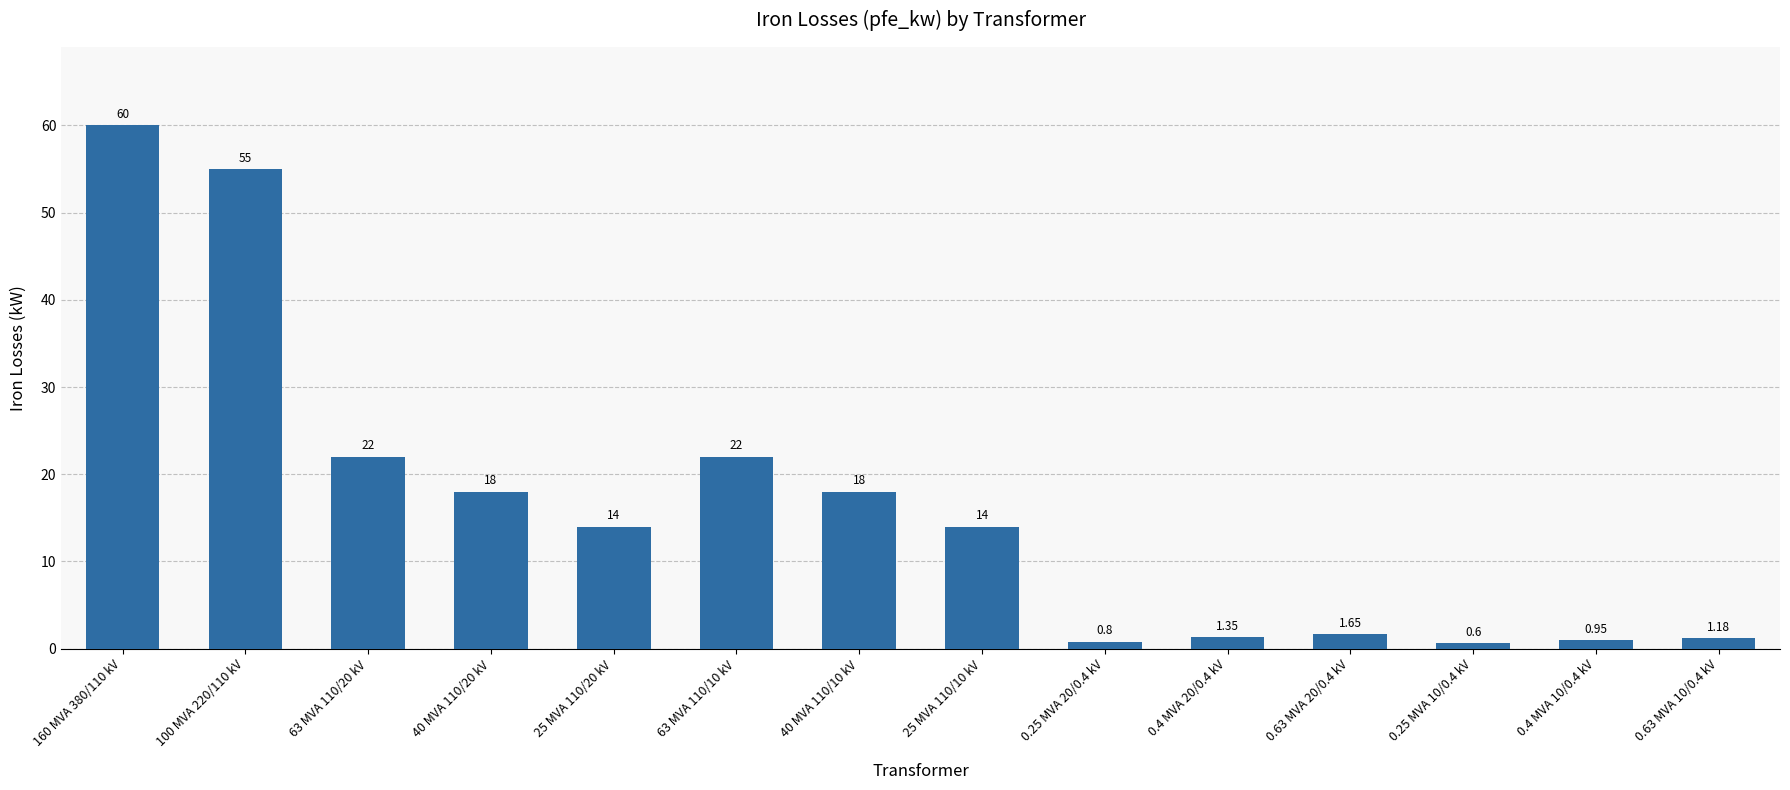

What is the label of the 7th bar from the left?

40 MVA 110/10 kV